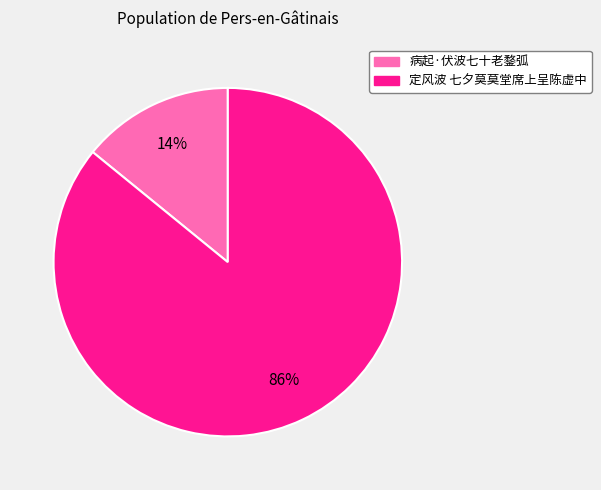

Between 定风波 七夕莫莫堂席上呈陈虚中 and 病起·伏波七十老鍪弧, which is larger?

定风波 七夕莫莫堂席上呈陈虚中